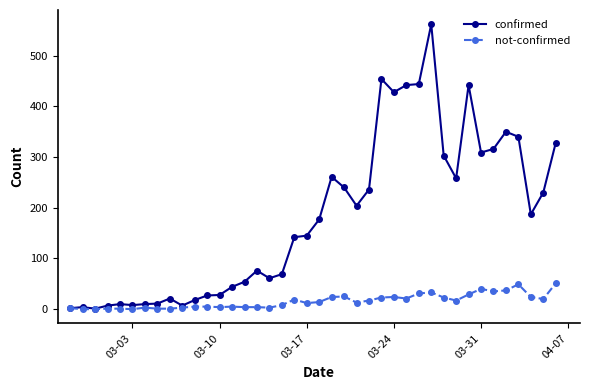

What is the value of the confirmed point at the 32nd from the left?

258